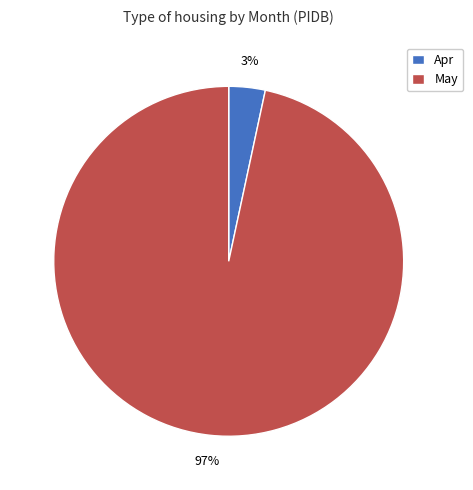

To the nearest percent, what is the average slice percentage?

50%